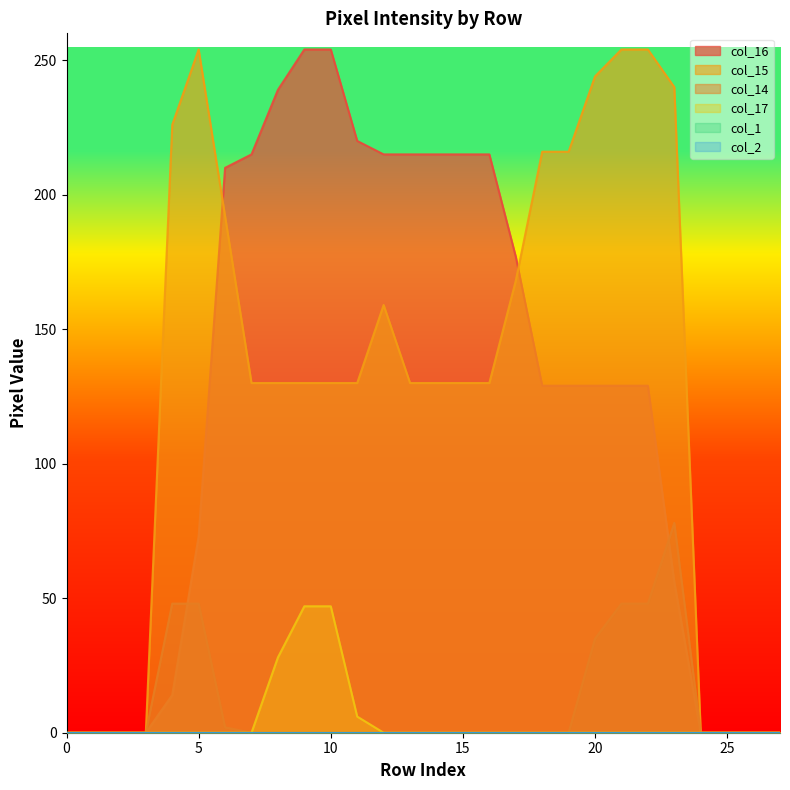

Which series has the largest range (max minus min)?

col_16